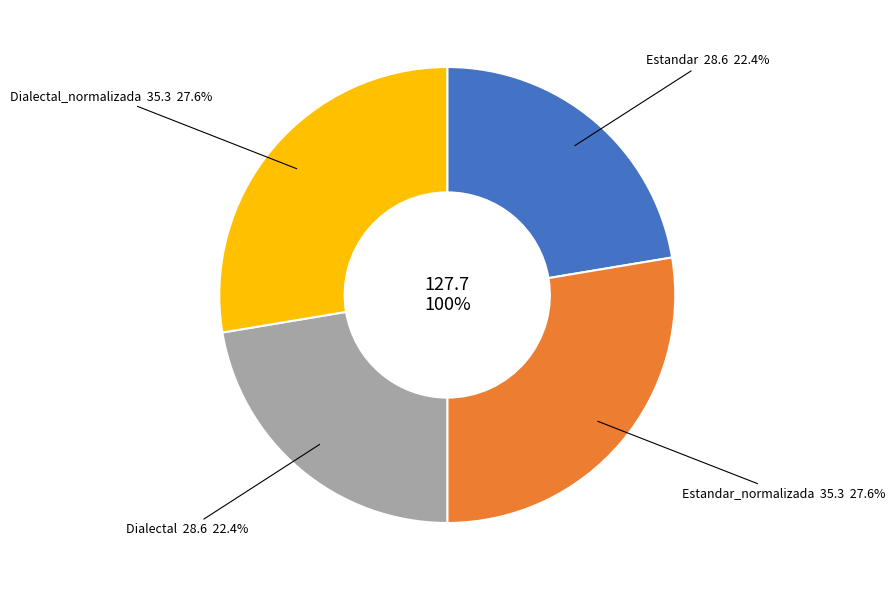

To the nearest percent, what is the combined percentage of Dialectal_normalizada and Dialectal?

50%